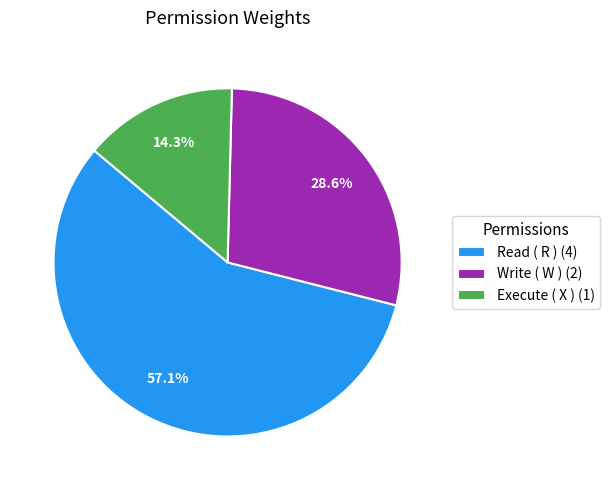

To the nearest percent, what percentage of the pie is Write ( W )?

29%